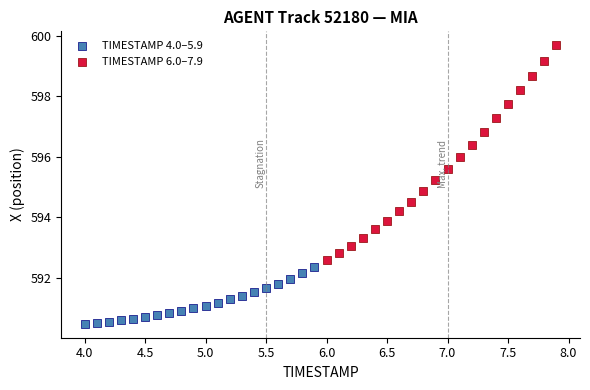

Which series contains the highest Y value?

TIMESTAMP 6.0–7.9